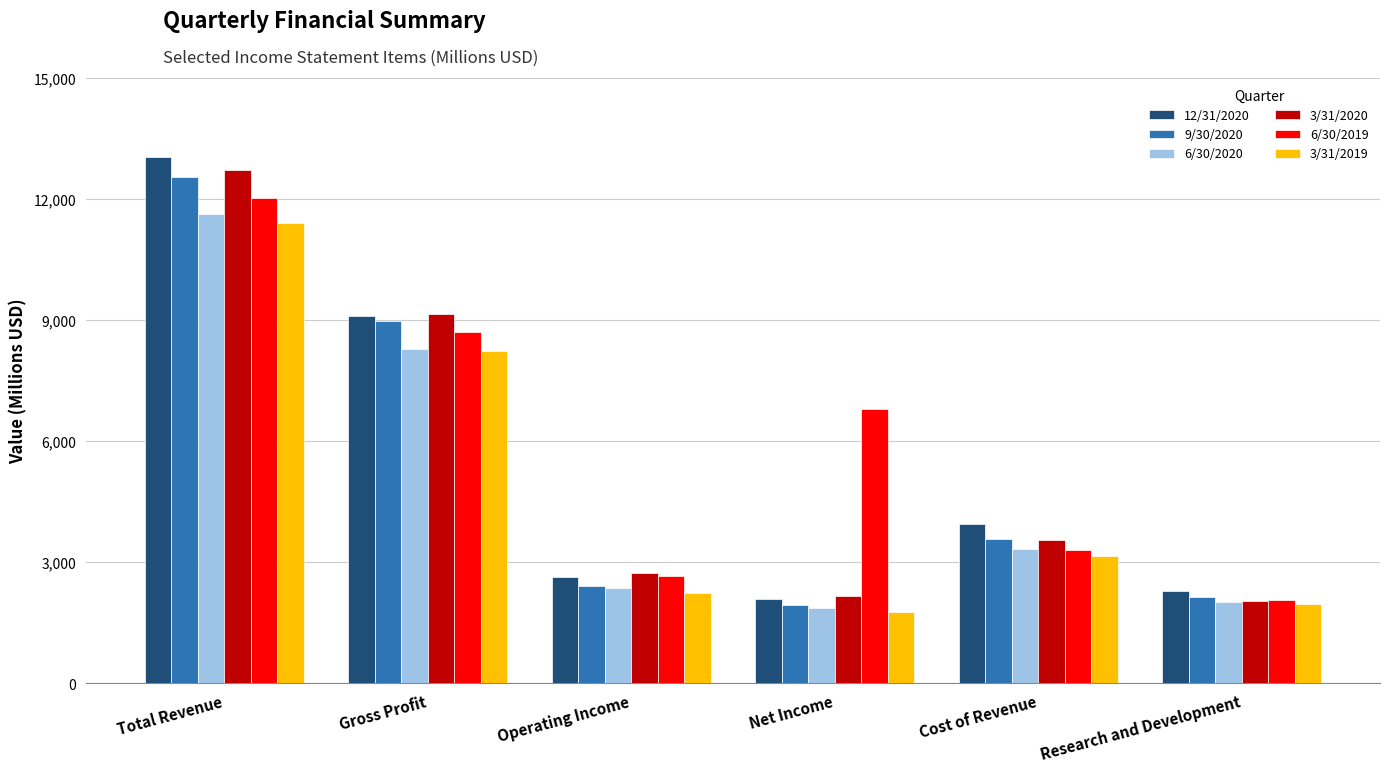

List the labels in order of 6/30/2019 value, smallest first.

Research and Development, Operating Income, Cost of Revenue, Net Income, Gross Profit, Total Revenue